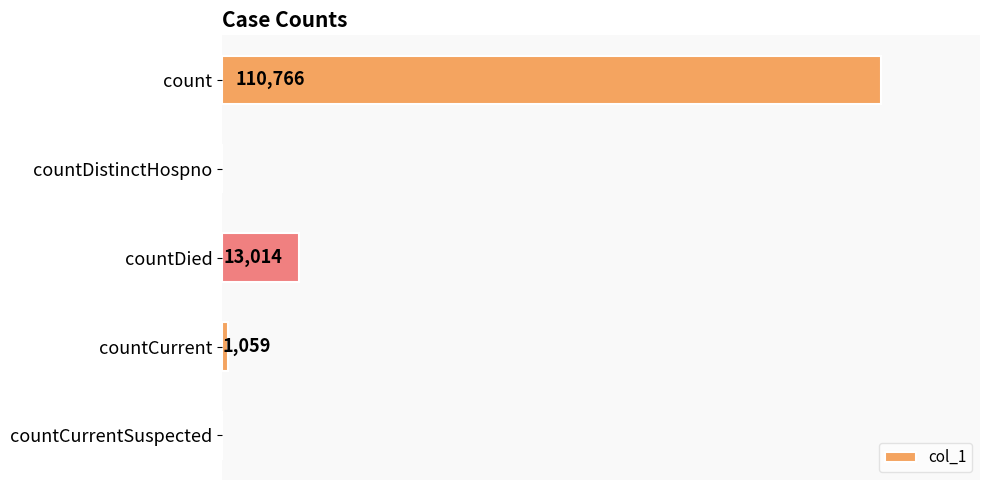

At which label is the value closest to 55383?

countDied